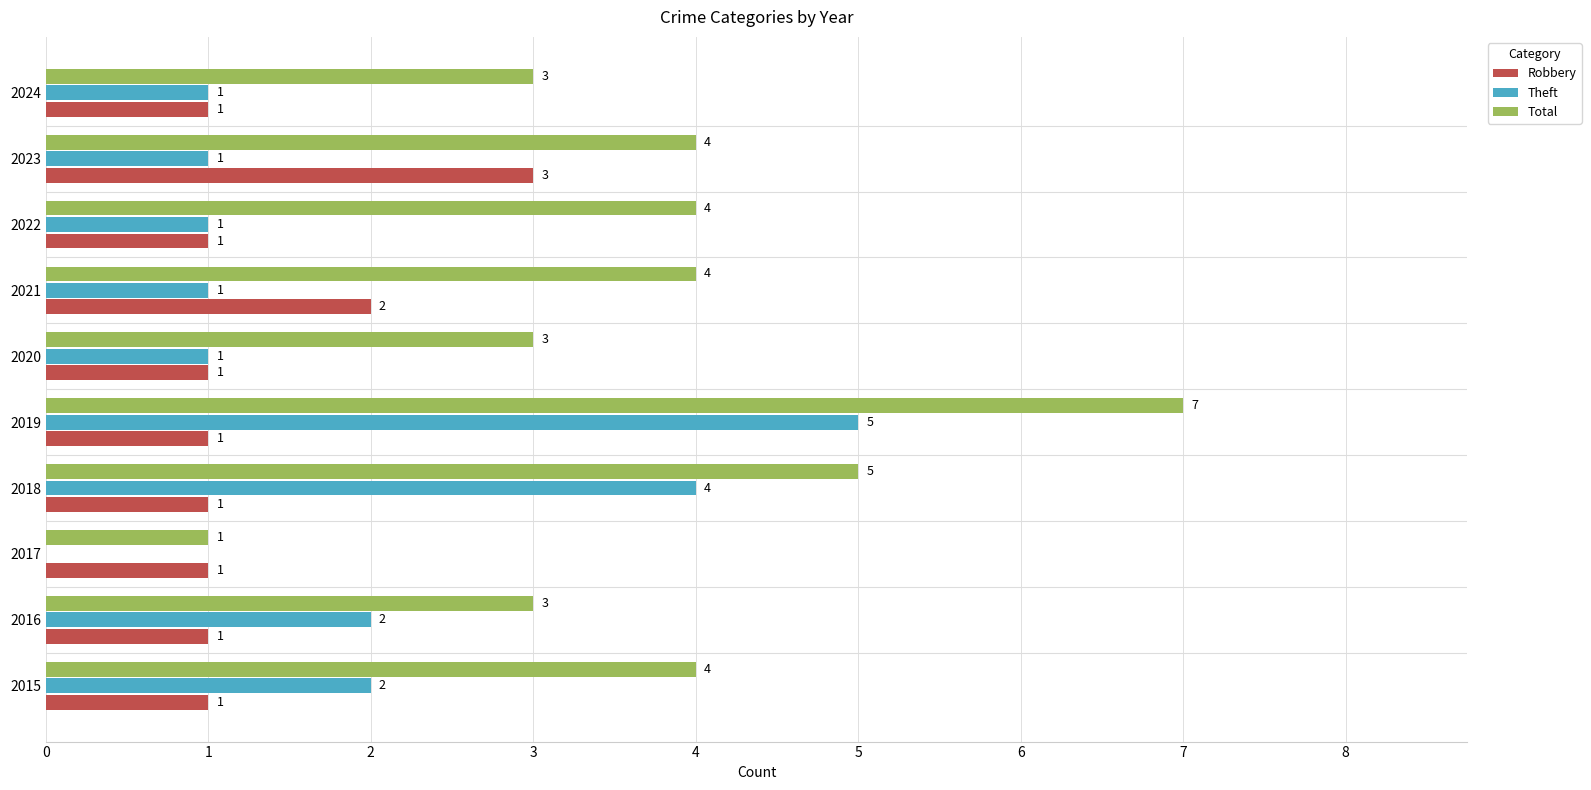

Count the Total values in the range 3 to 4.

7